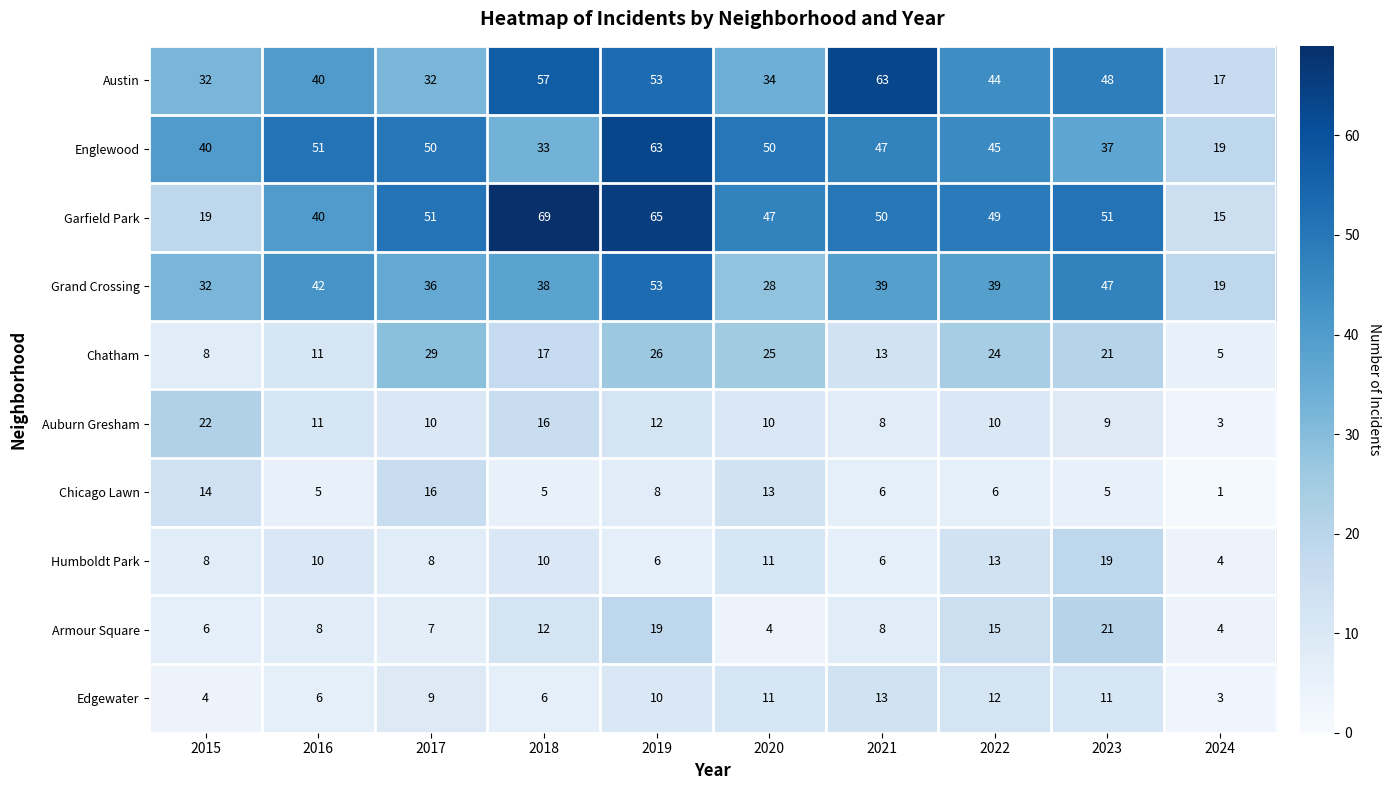

What is the difference between the maximum and minimum values in the Grand Crossing series?

34